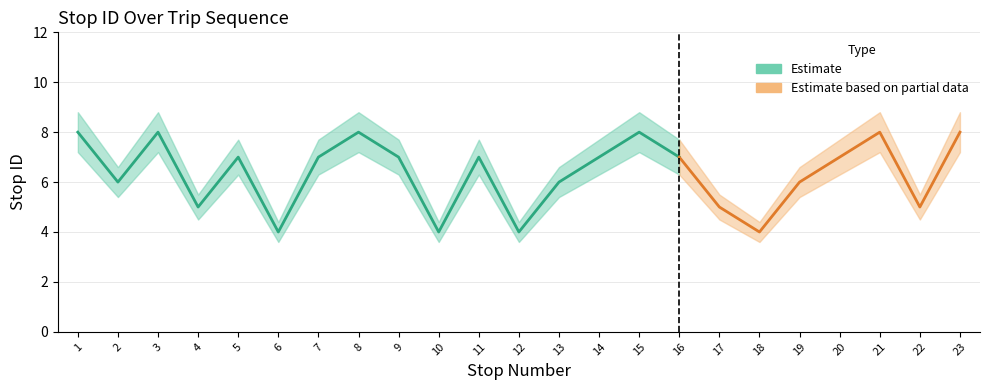

In stop ID upper, how many points are higher than both neighbors (excluding endpoints)?

6